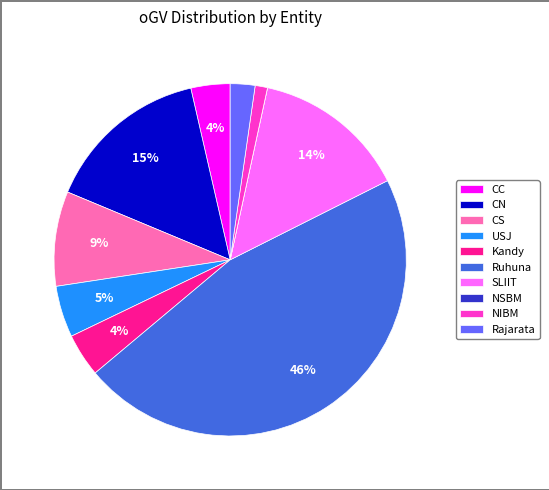

What percentage is the CC slice, to the nearest percent?

4%